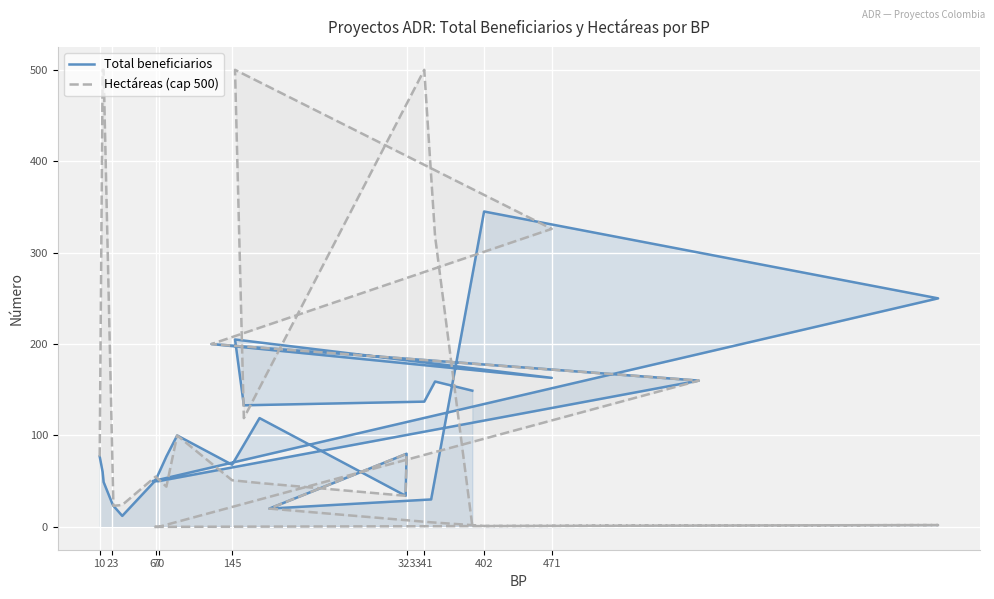

How many lines are shown in the chart?

2